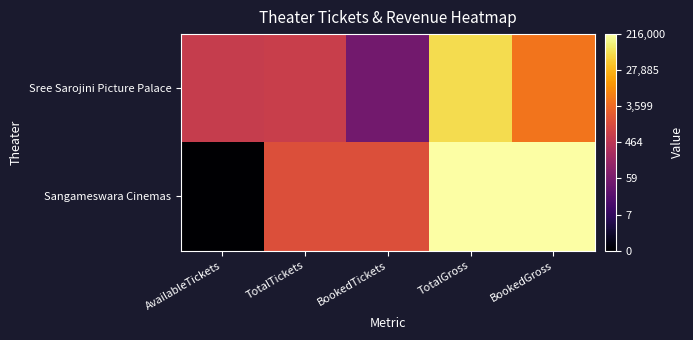

Between AvailableTickets and TotalGross, which is larger?

TotalGross